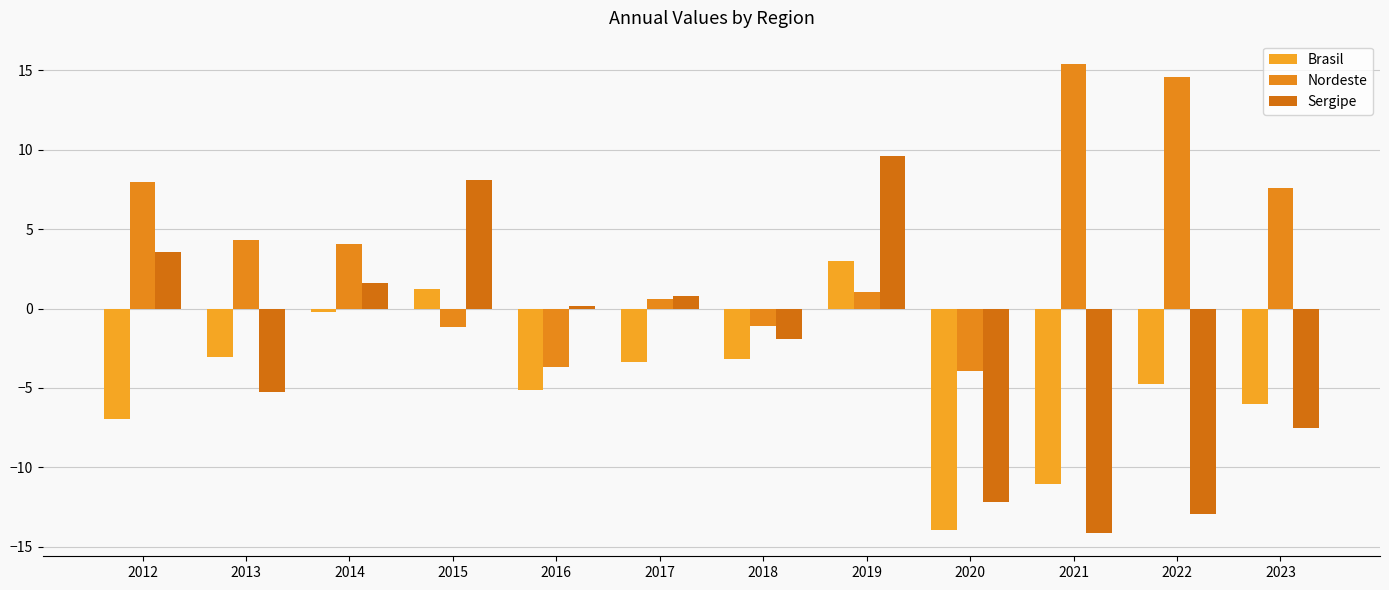

What is the spread (max minus min) of values at 2016?

5.3